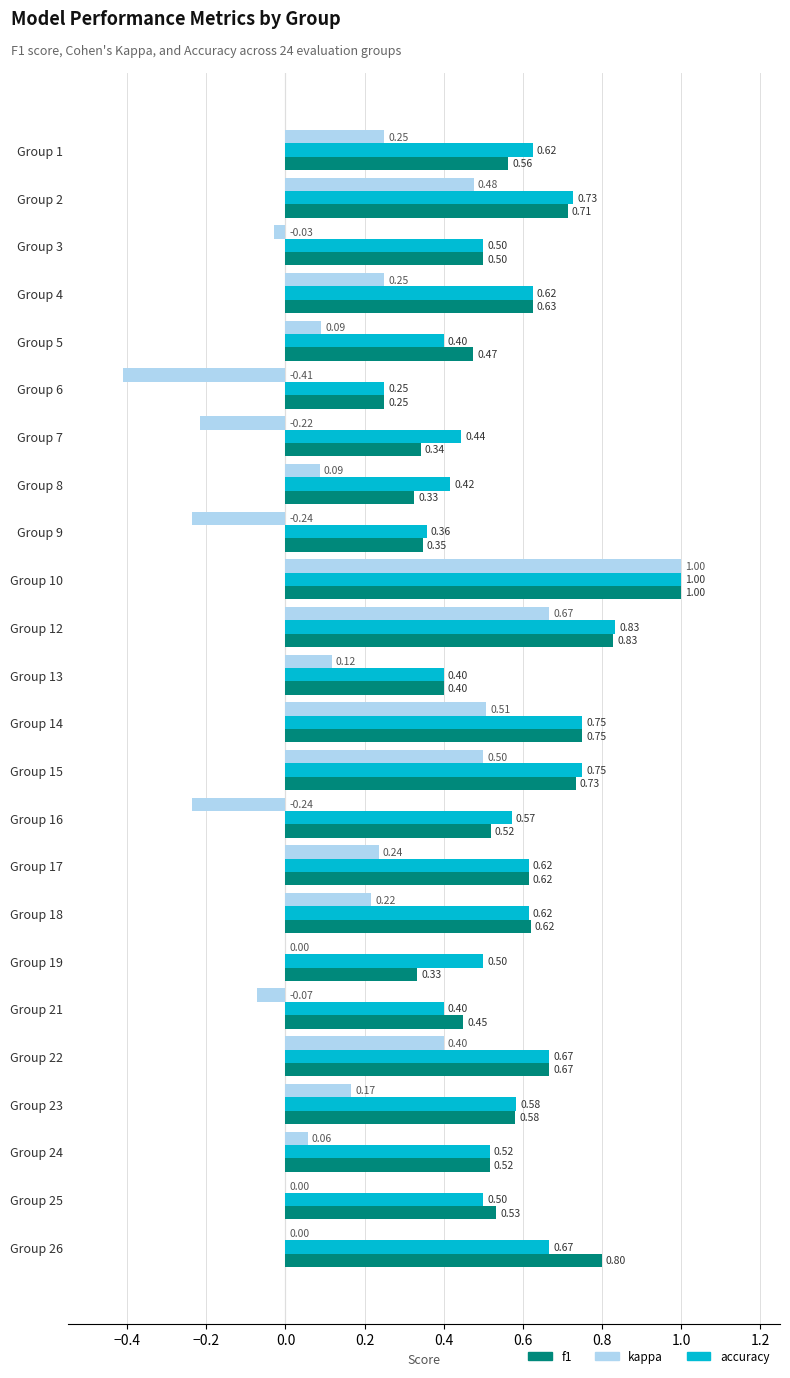

What is the sum of the accuracy values at Group 17 and Group 14?

1.4